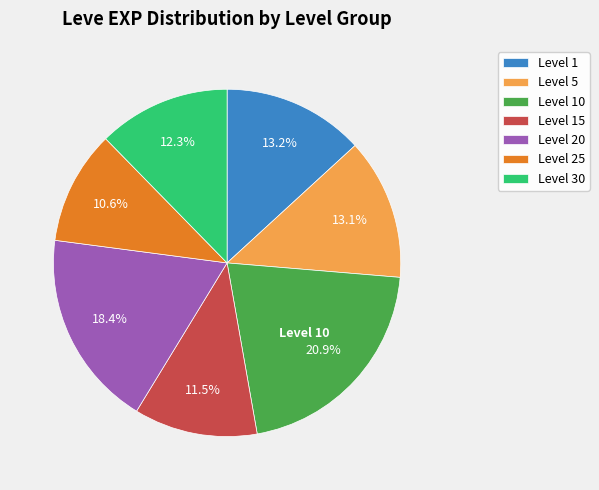

What is the total percentage of Level 1 and Level 30?

25.5%